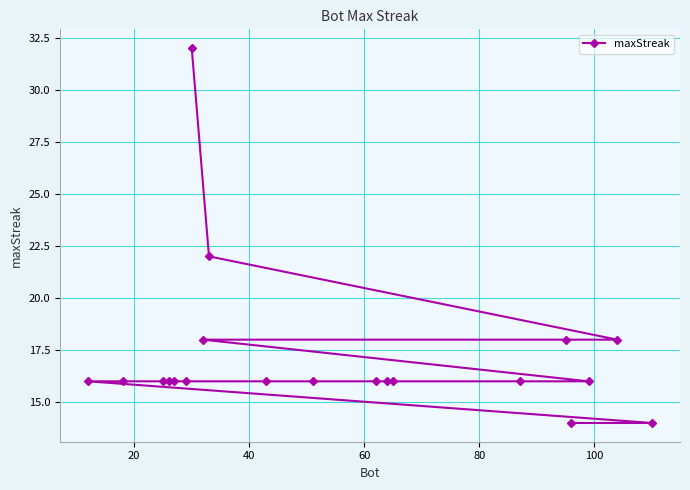

Reading left to right, what are all the values shown in this chart?

16	16	16	16	16	16	32	18	22	16	16	16	16	16	16	18	14	16	18	14